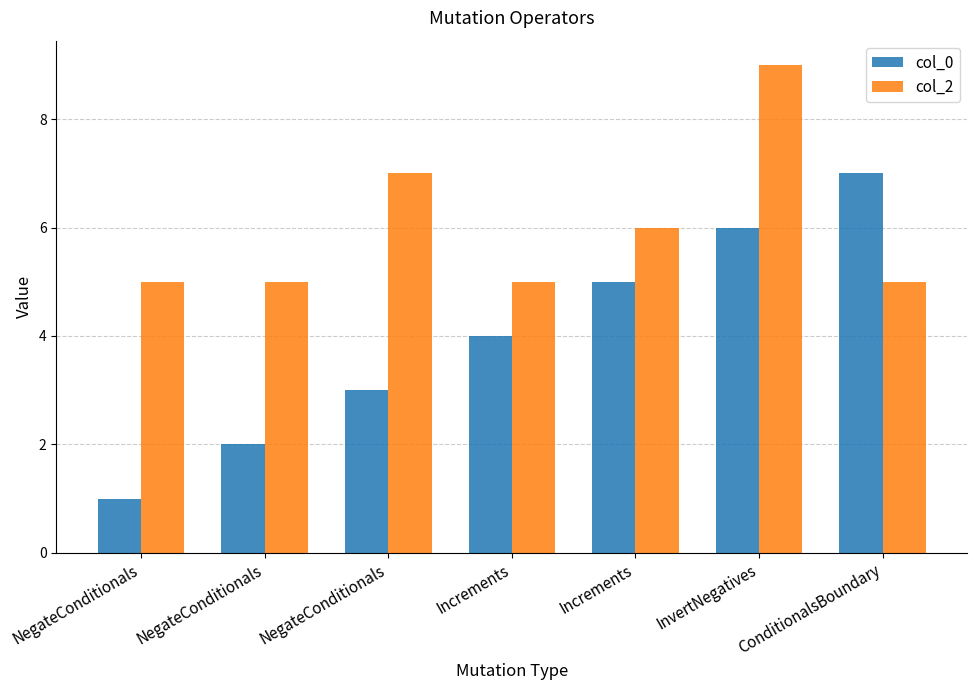

What is the average value of the col_2 series?

6